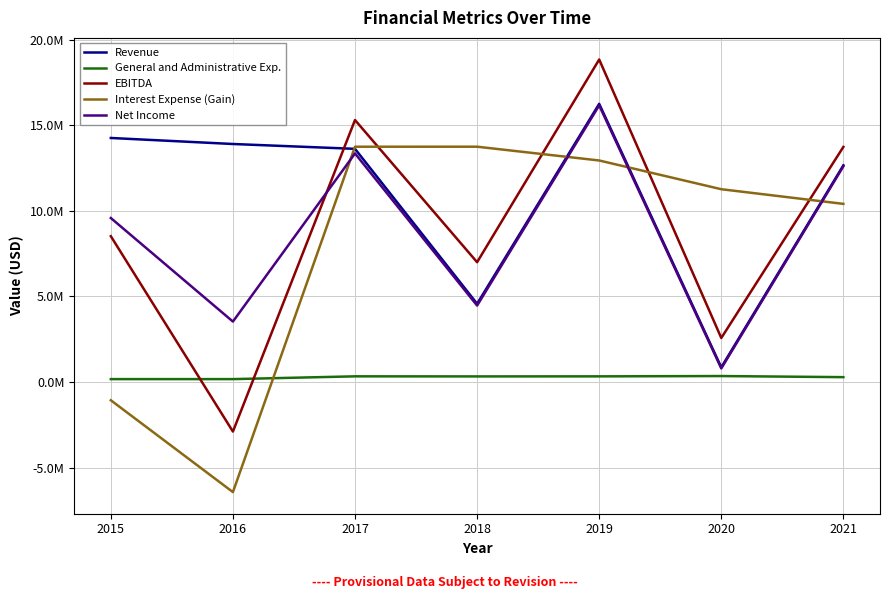

List the series in order of their peak value, lowest first.

General and Administrative Exp., Interest Expense (Gain), Net Income, Revenue, EBITDA